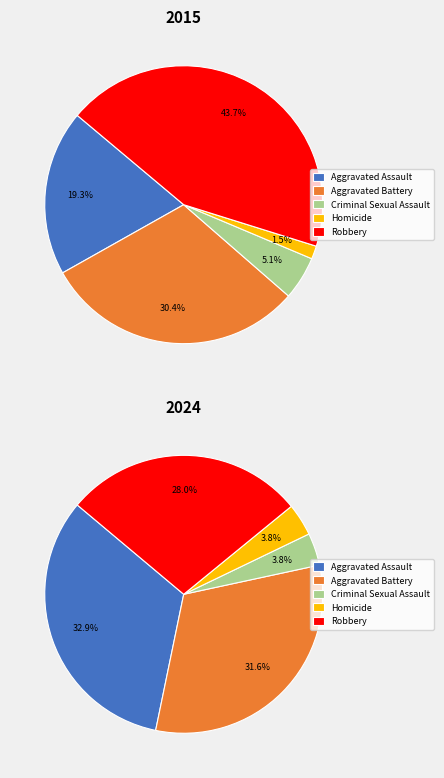

Does any single category account for the majority?

No